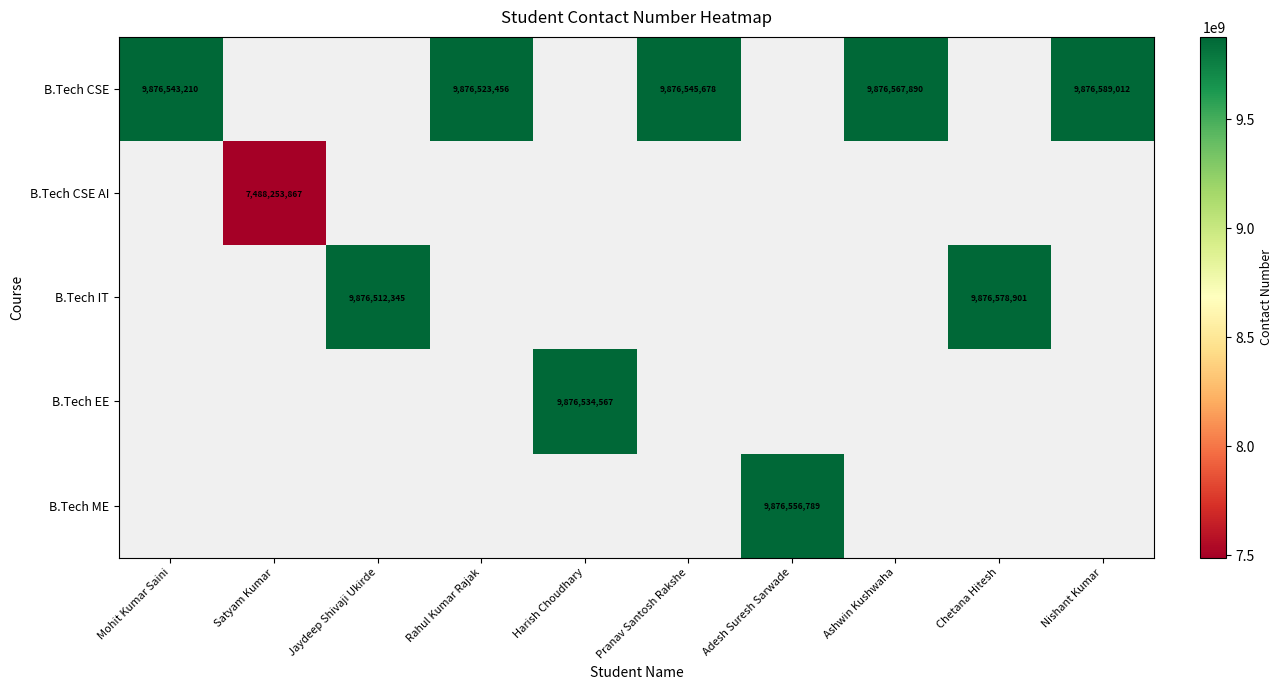

At how many categories does at least one series exceed 8828680976?

9